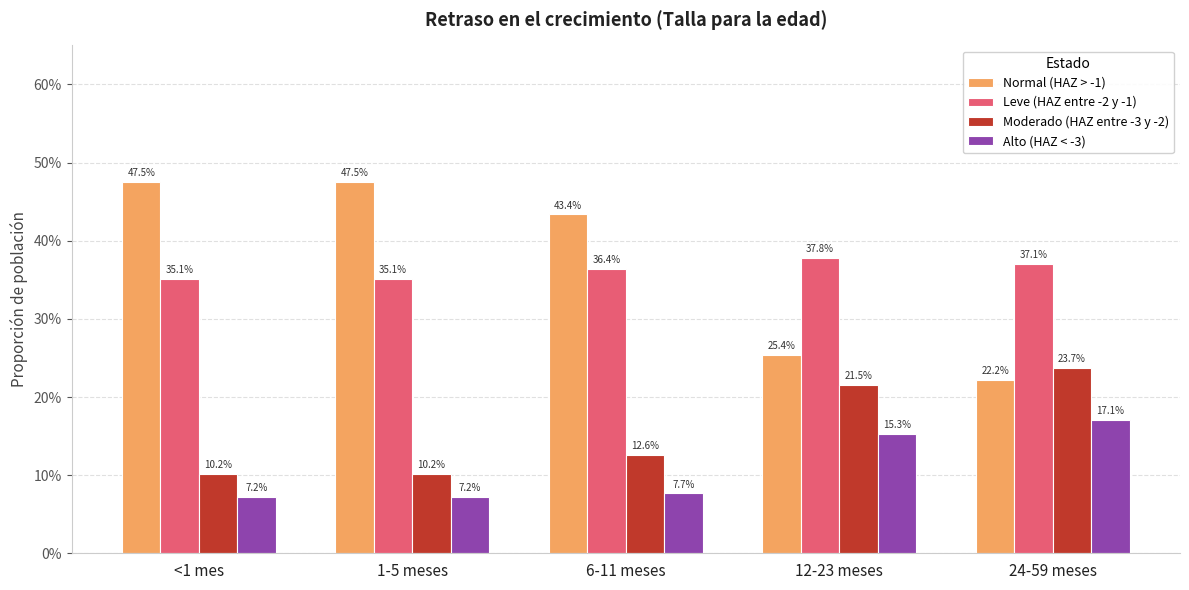

Rank the series by their maximum value, from lowest to highest.

Alto (HAZ < -3), Moderado (HAZ entre -3 y -2), Leve (HAZ entre -2 y -1), Normal (HAZ > -1)